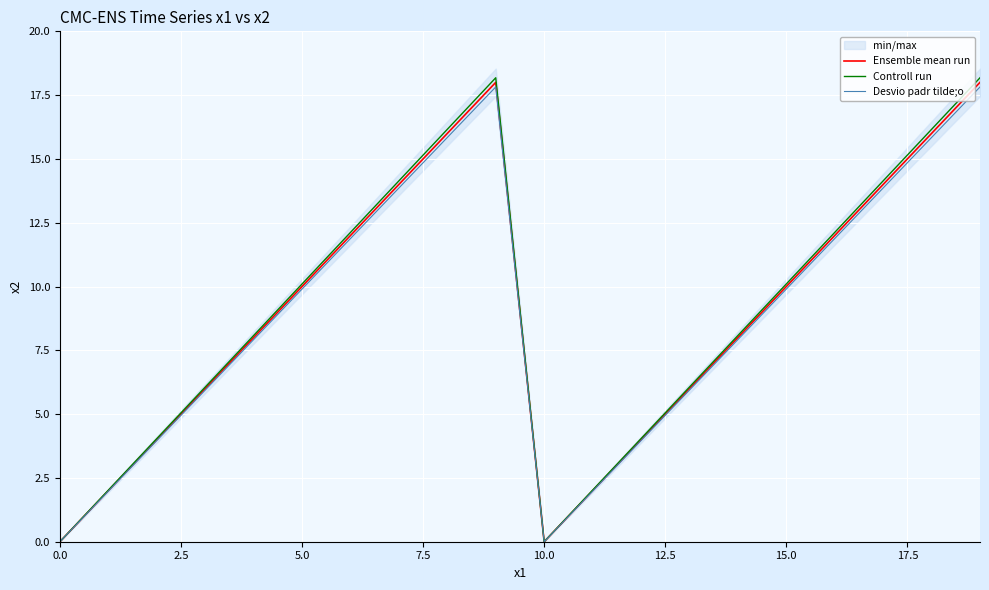

What is the value of the Controll run point at the 3rd from the left?

4.0